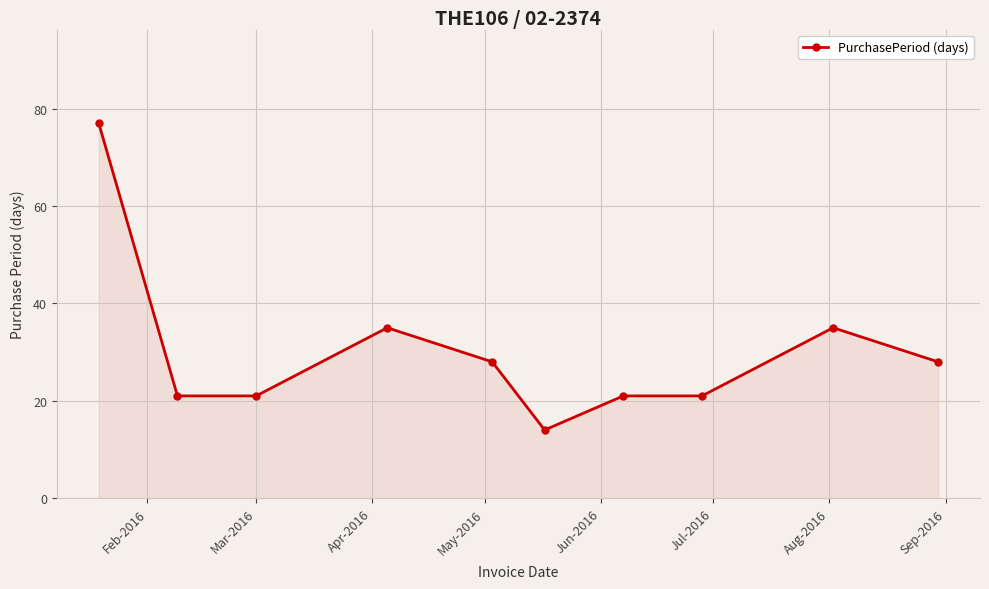

What is the greatest value displayed?

77